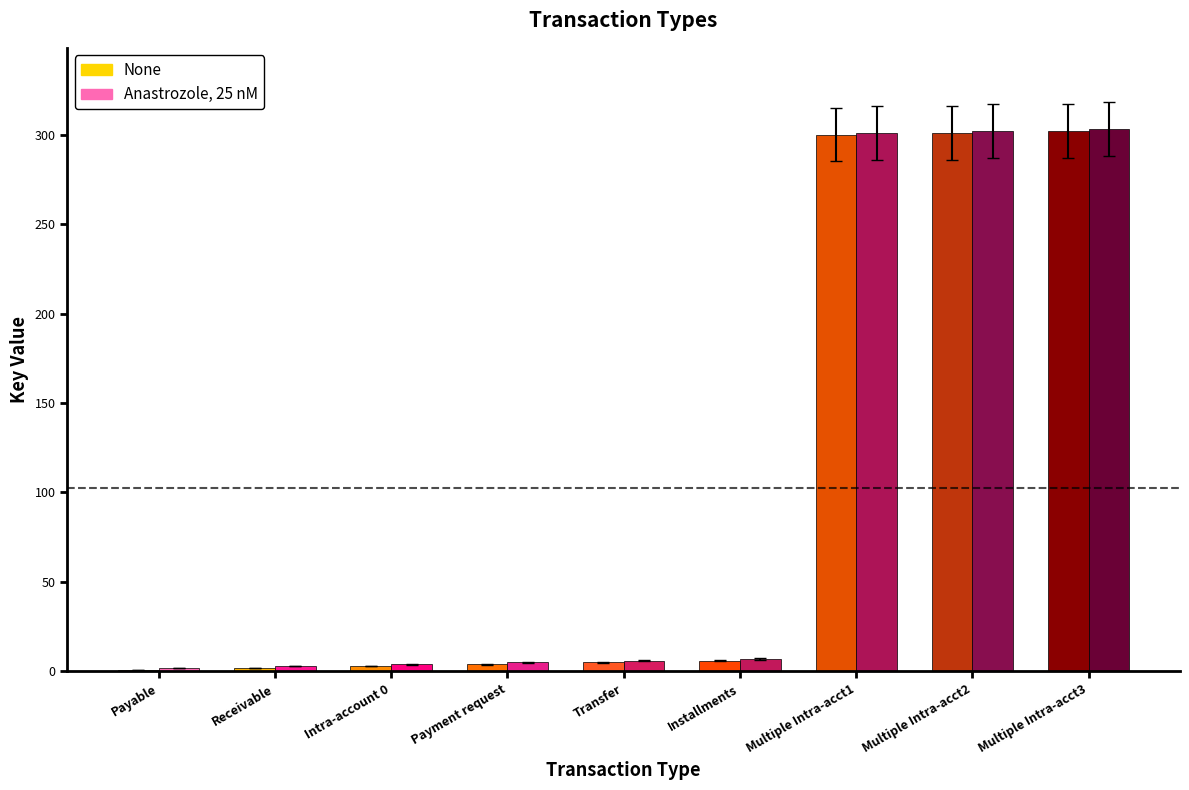

Which label corresponds to the largest value in the chart?

Multiple Intra-acct3